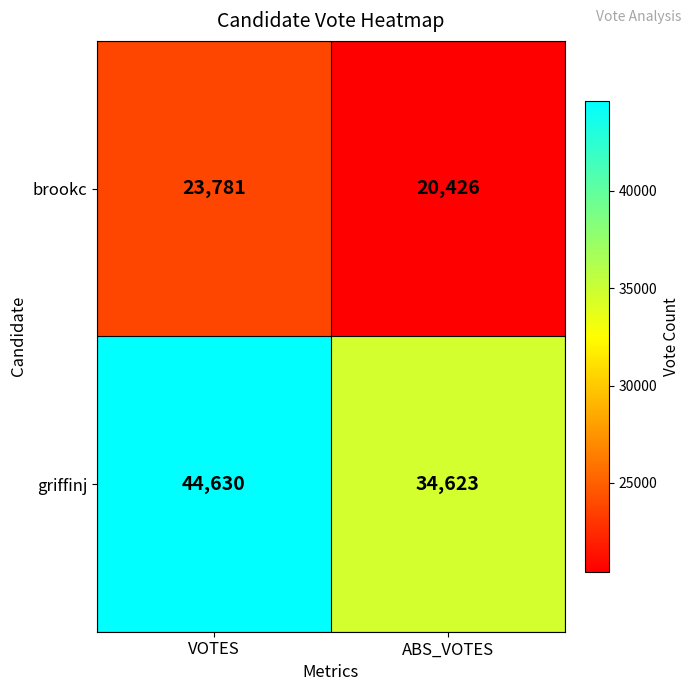

Which series has the widest spread of values?

griffinj